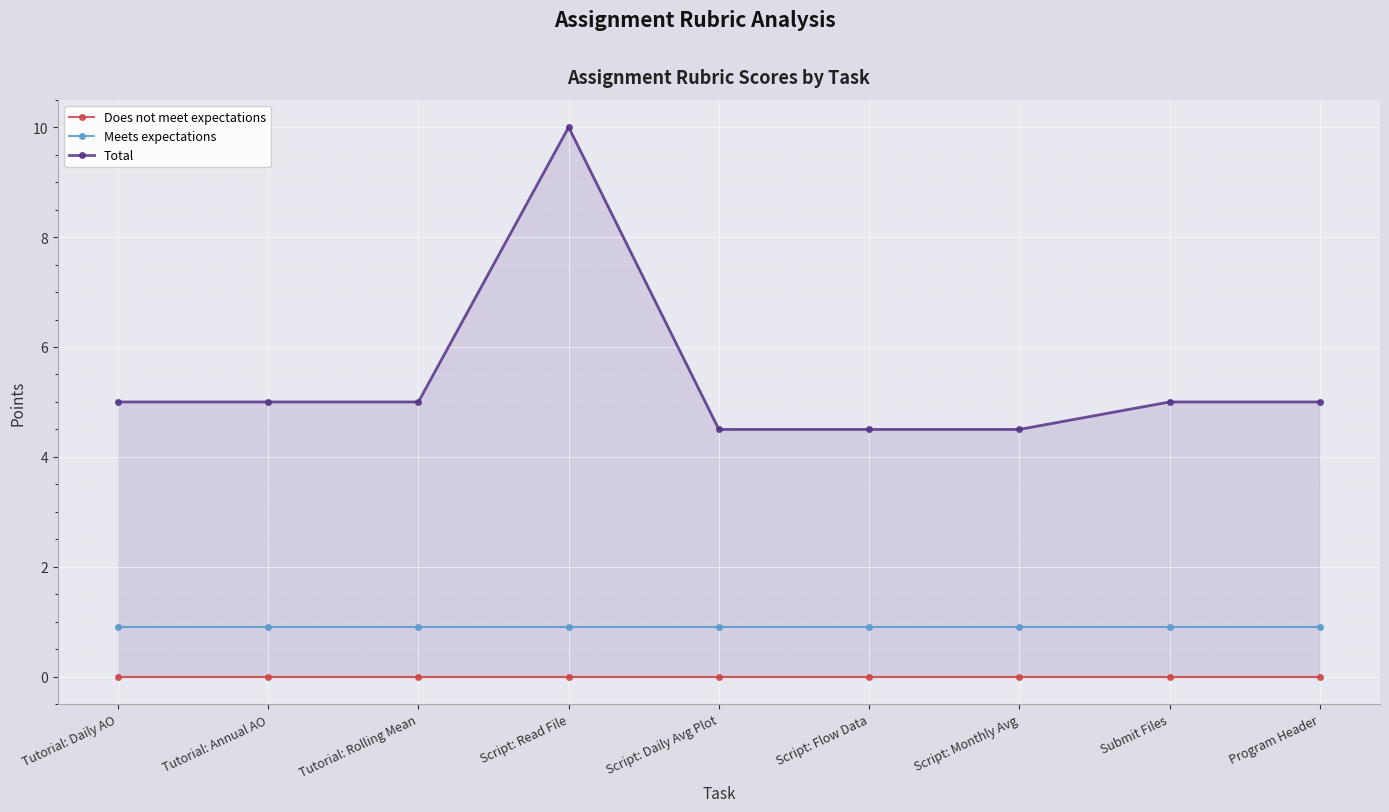

Count the number of data series in this chart.

3